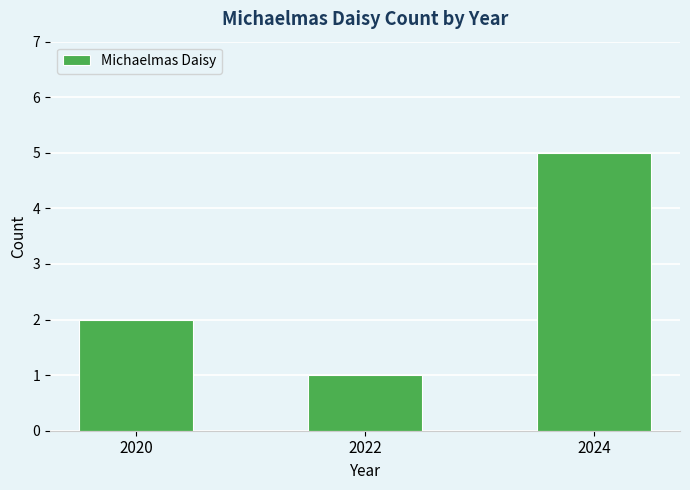

At which category does the chart reach its minimum across all series?

2022